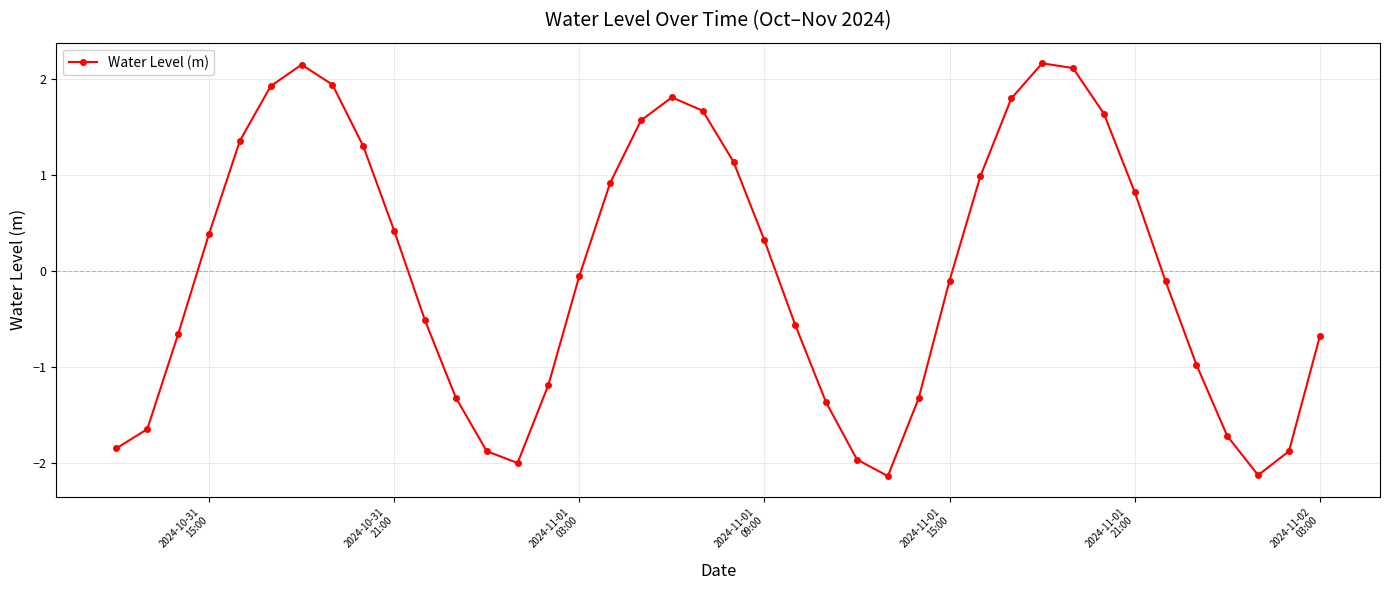

What is the value of the 8th point from the left?

1.9